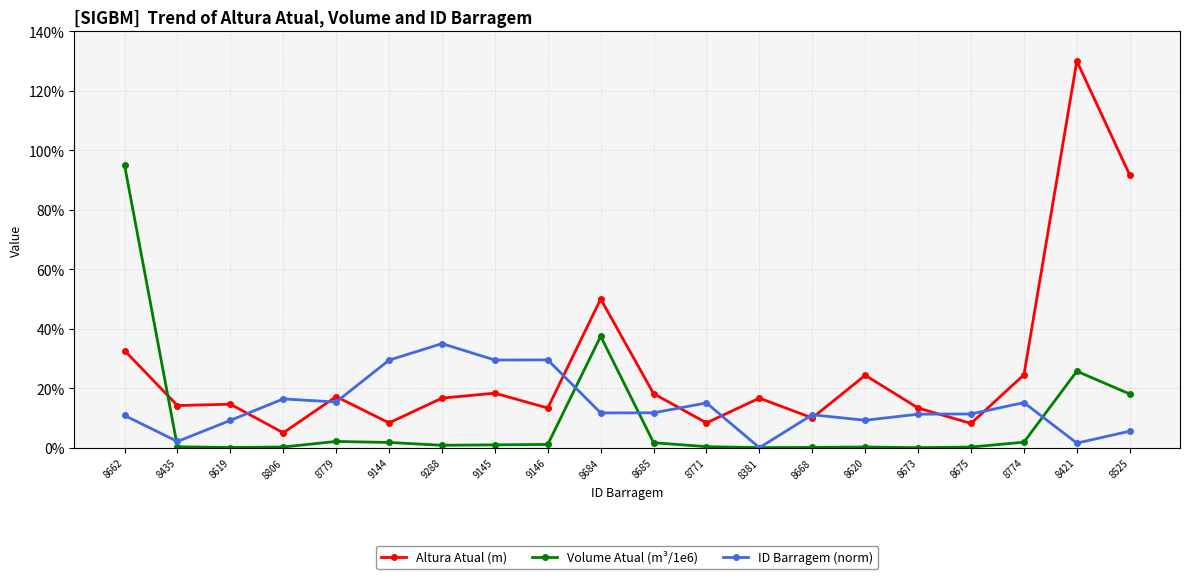

The value of ID Barragem (norm) at 8774 is 15.2. True or false?

True